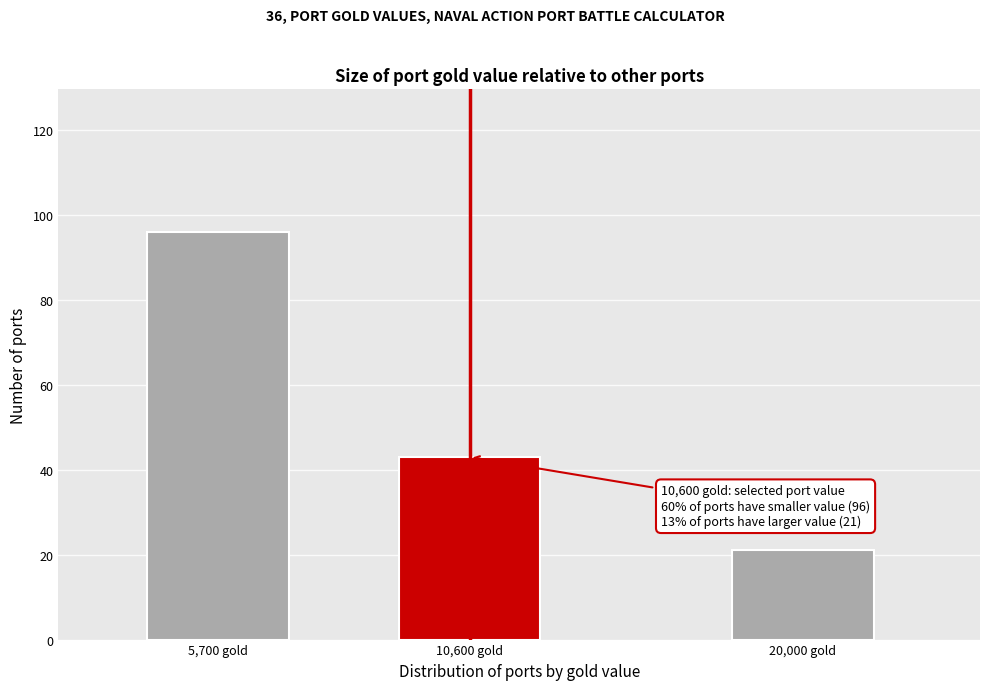

Reading left to right, transcribe all the data shown in this chart.

5,700 gold=96	10,600 gold=43	20,000 gold=21